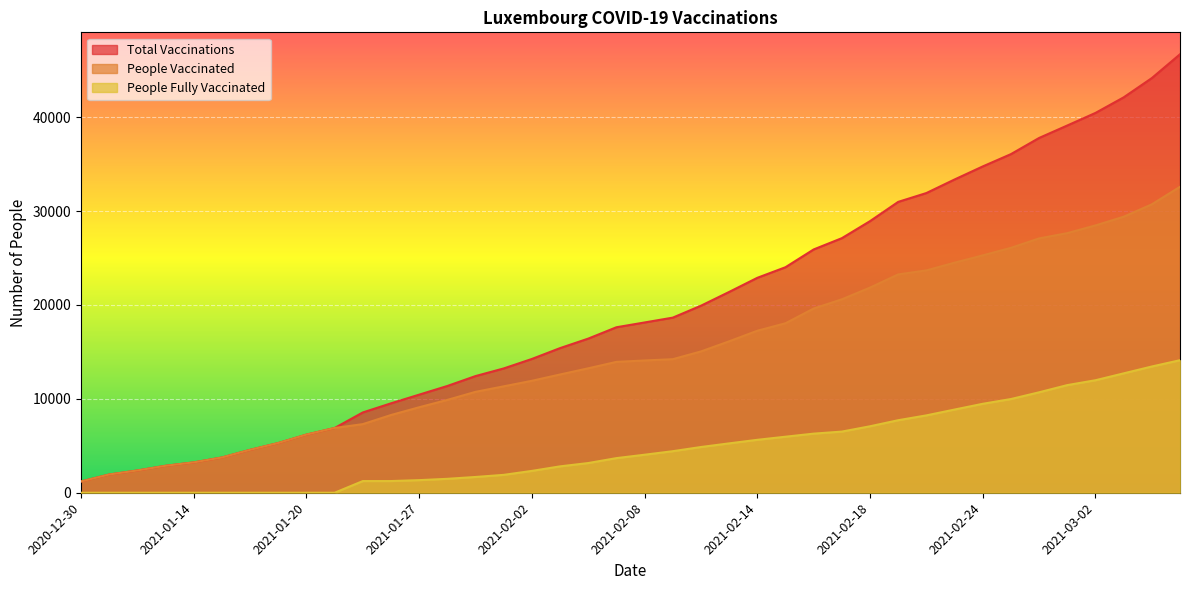

Which category has the highest value across all series?

2021-03-07